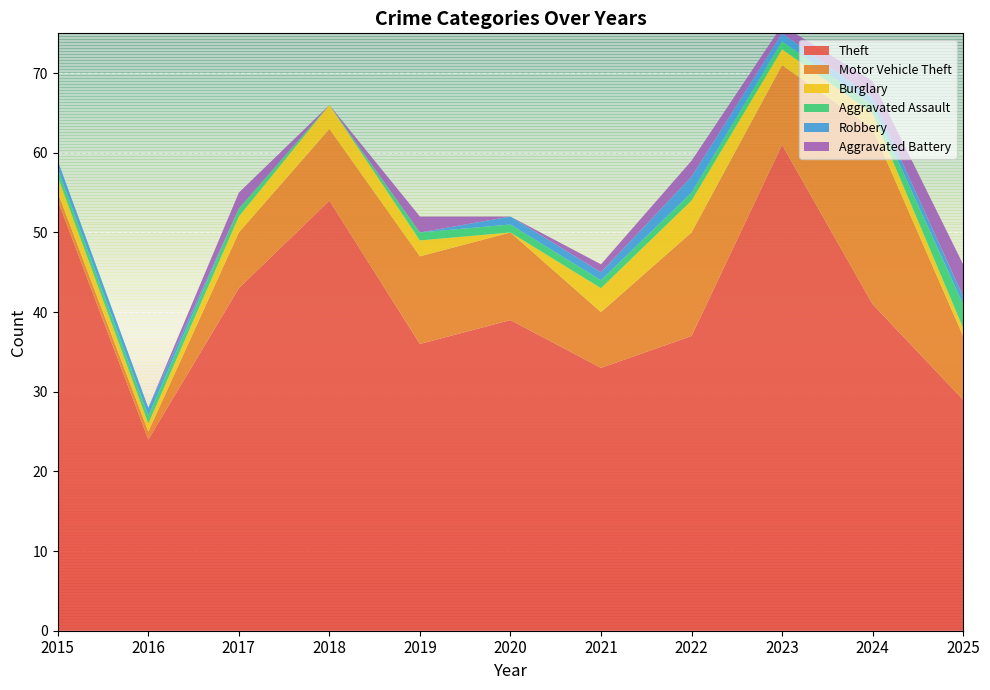

Reading left to right, what are all the values shown in this chart?

Theft: 54	24	43	54	36	39	33	37	61	41	29
Motor Vehicle Theft: 1	1	7	9	11	11	7	13	10	22	8
Burglary: 2	1	2	3	2	0	3	4	2	2	1
Aggravated Assault: 1	1	1	0	1	1	1	1	1	1	3
Robbery: 1	1	0	0	0	1	1	2	1	1	1
Aggravated Battery: 0	0	2	0	2	0	1	2	1	2	4